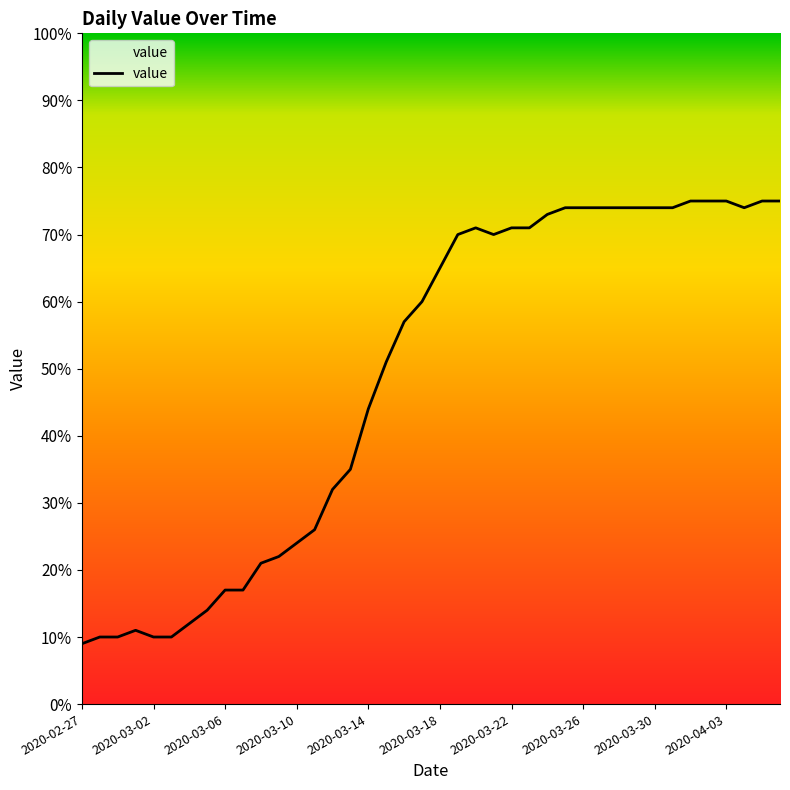

What is the maximum value shown in the chart?

75